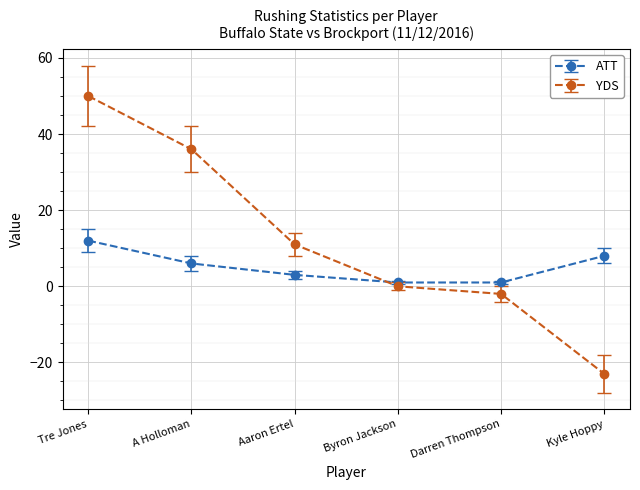

Which series has the largest range (max minus min)?

YDS